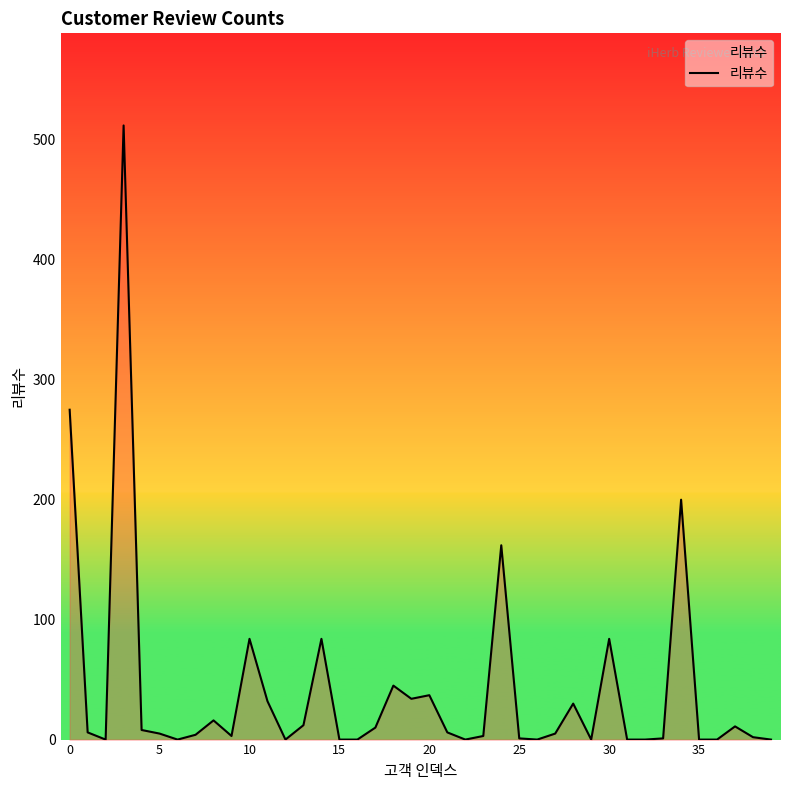

What is the maximum value shown in the chart?

512